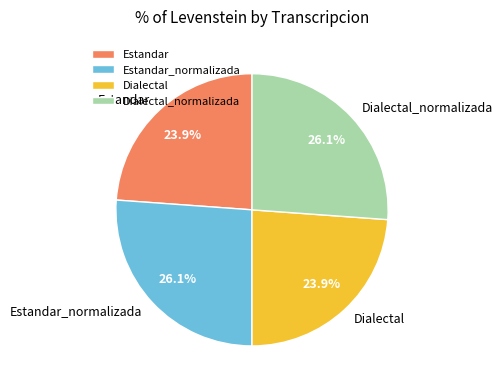

Between Estandar and Estandar_normalizada, which is larger?

Estandar_normalizada